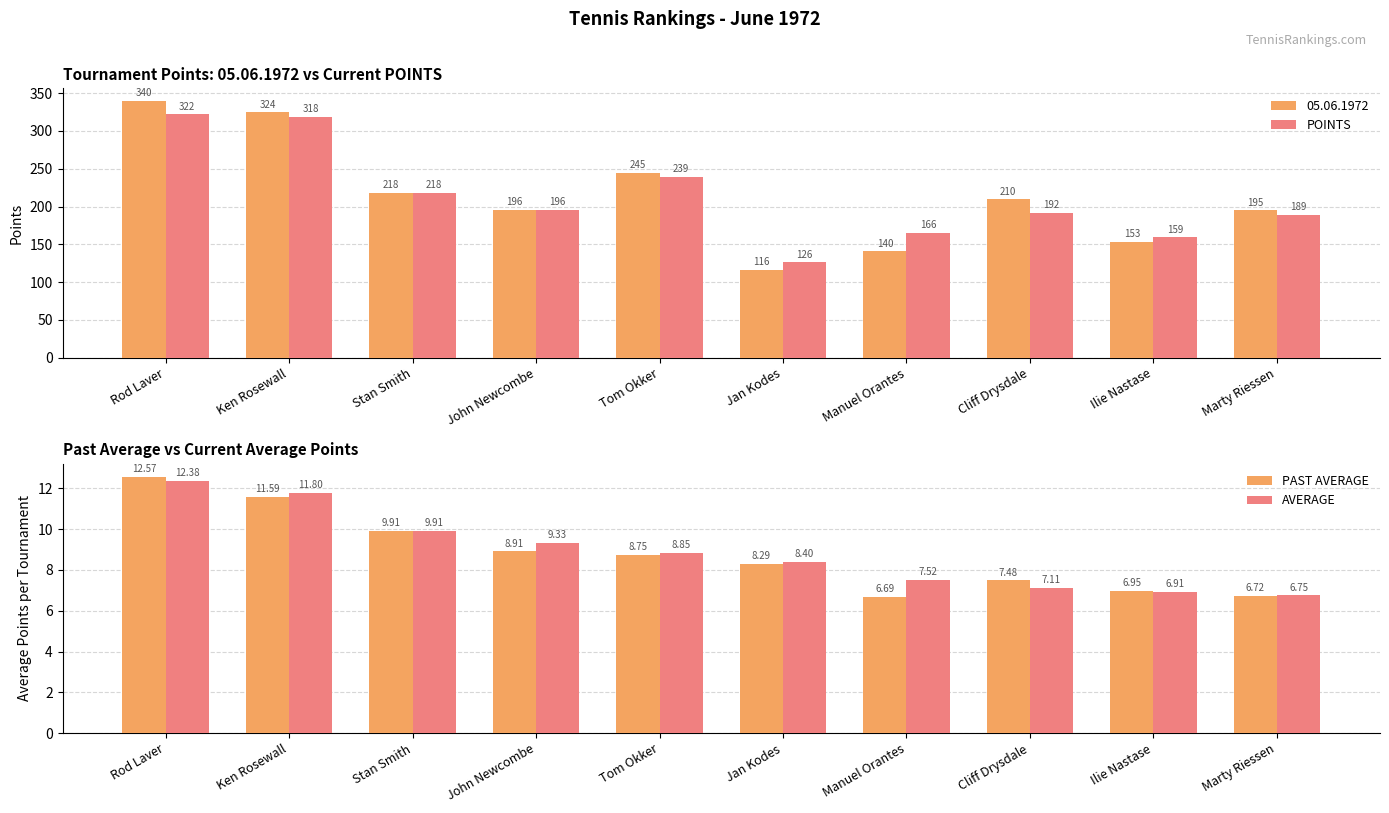

At how many categories does at least one series exceed 58?

10